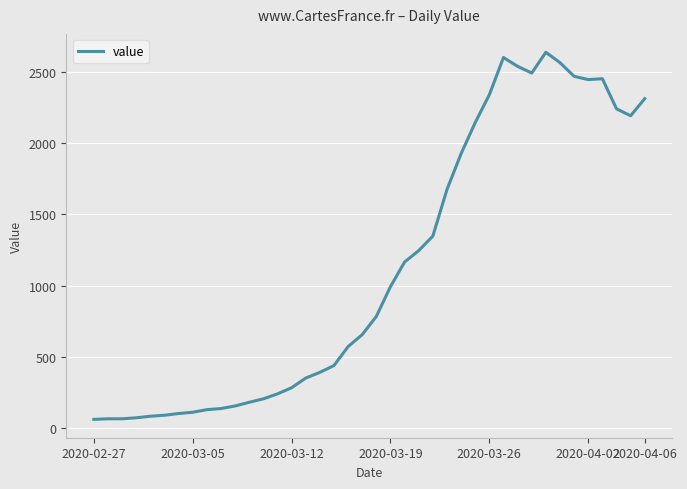

What is the difference between the maximum and minimum values?

2578